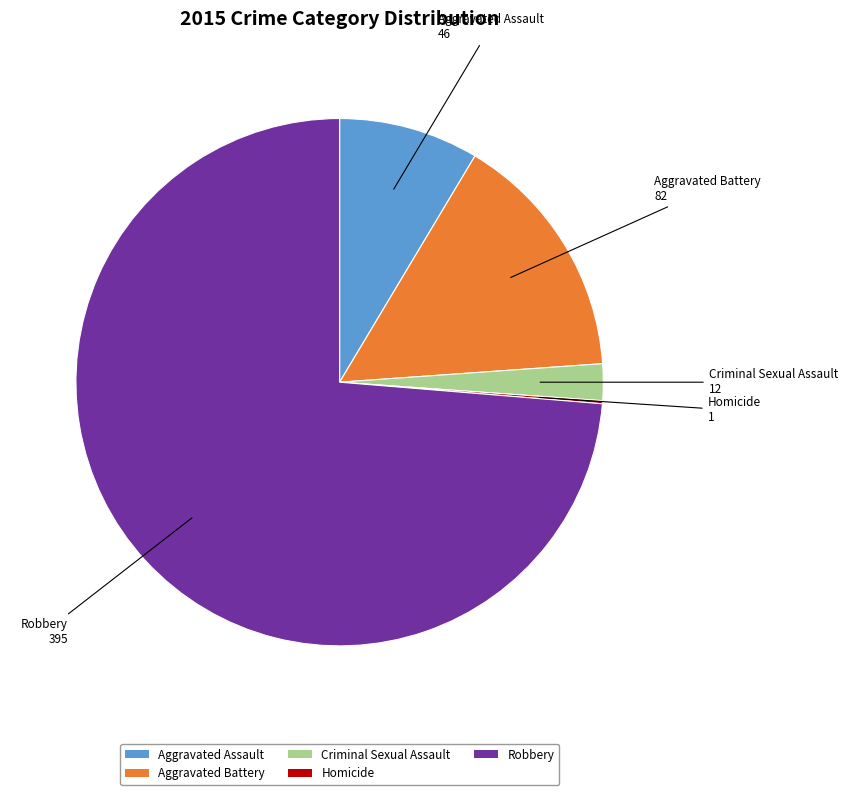

Is it true that Criminal Sexual Assault is 2% of the pie?

True